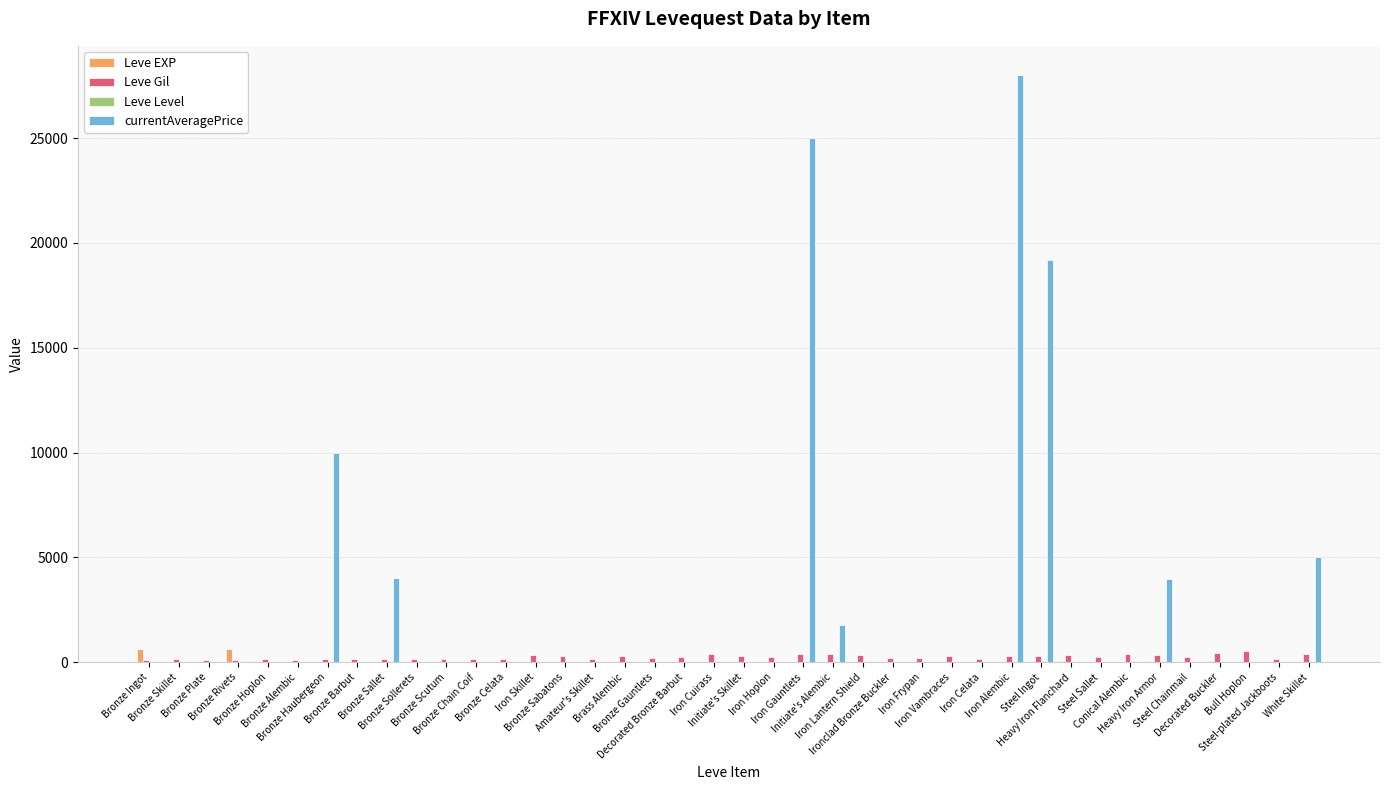

Which series has the largest total across all categories?

currentAveragePrice